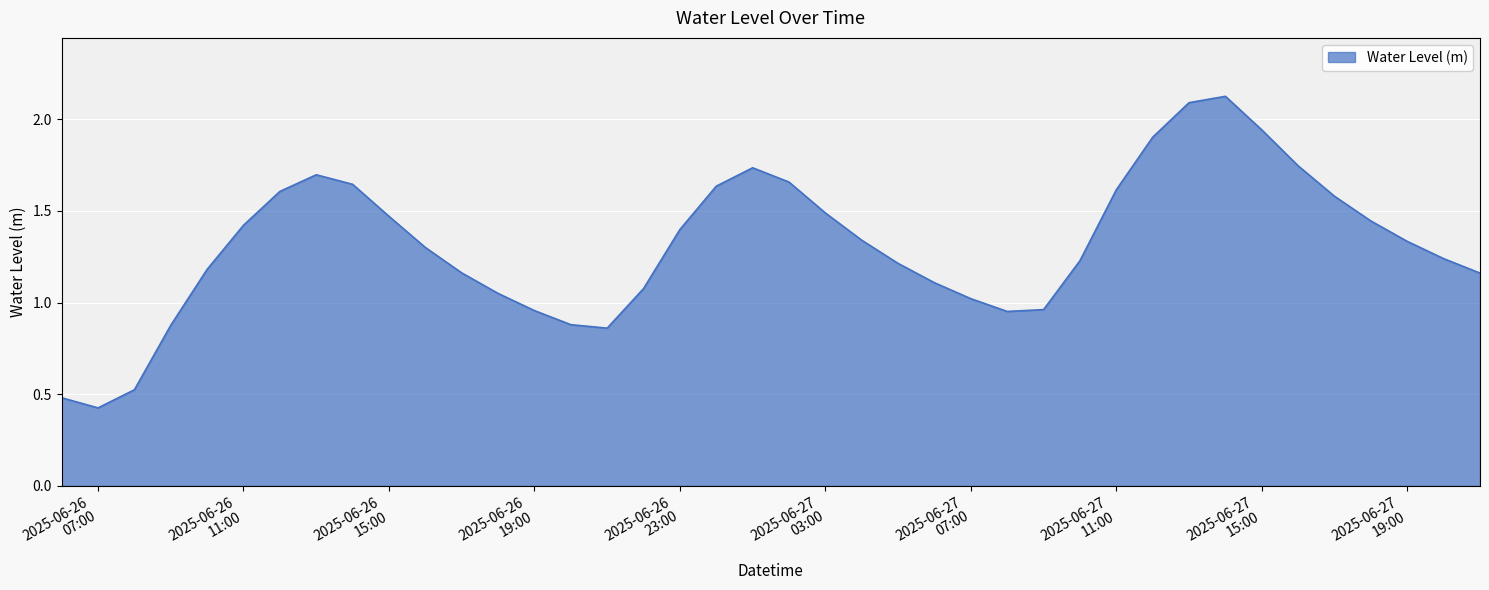

How many interior local peaks (higher than both neighbors) does the data have?

3